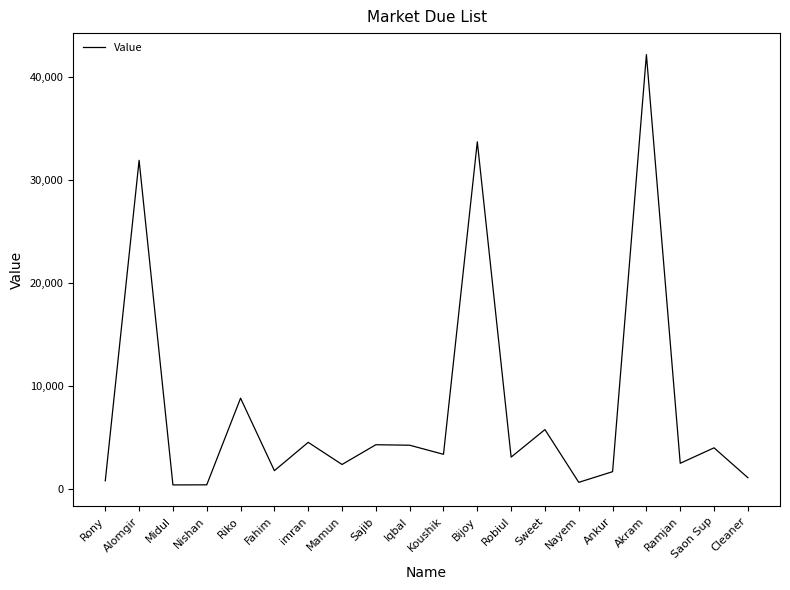

What is the greatest value displayed?

42156